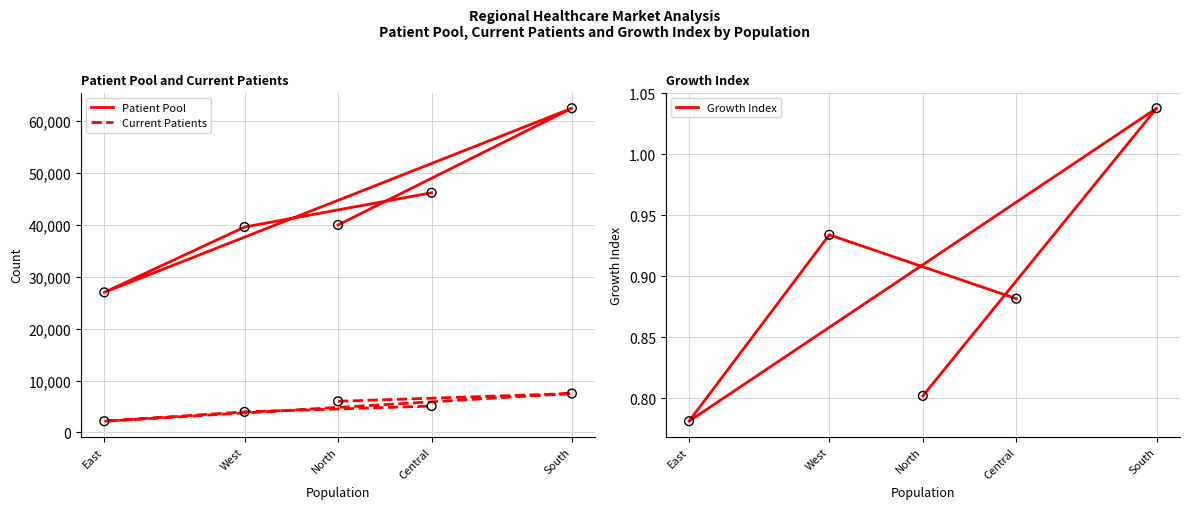

Is the value of Patient Pool at South greater than the value of Growth Index at North?

Yes